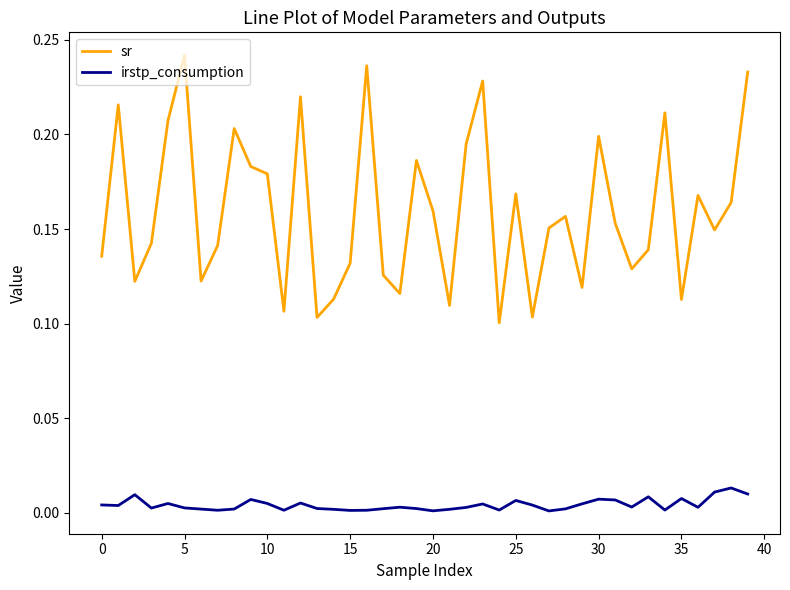

True or false: irstp_consumption and sr intersect in this chart.

False